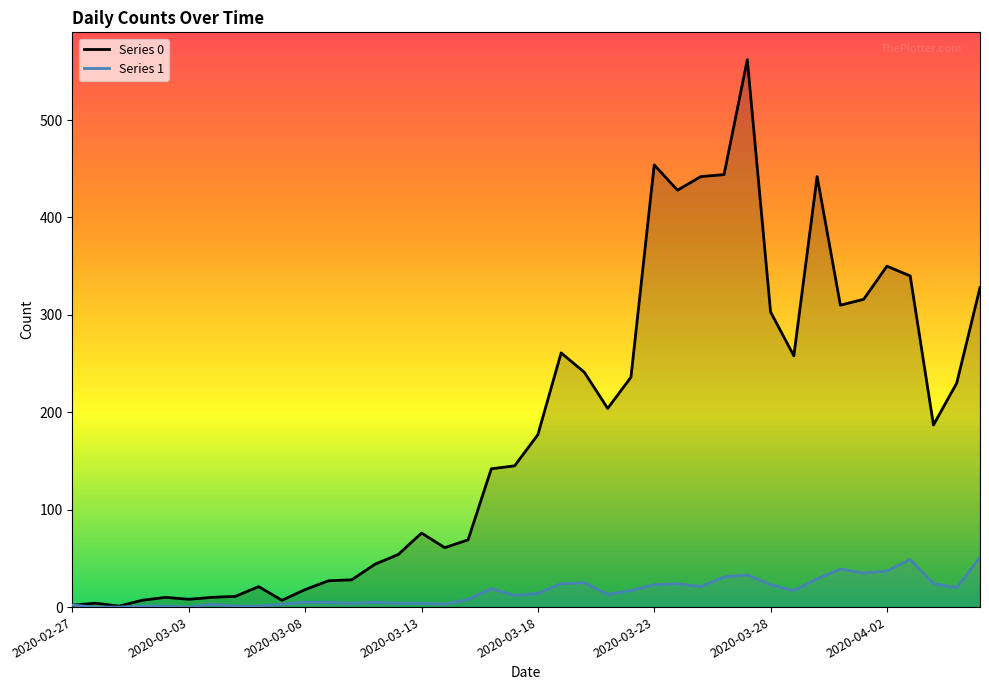

True or false: Series 1 and Series 0 intersect in this chart.

False